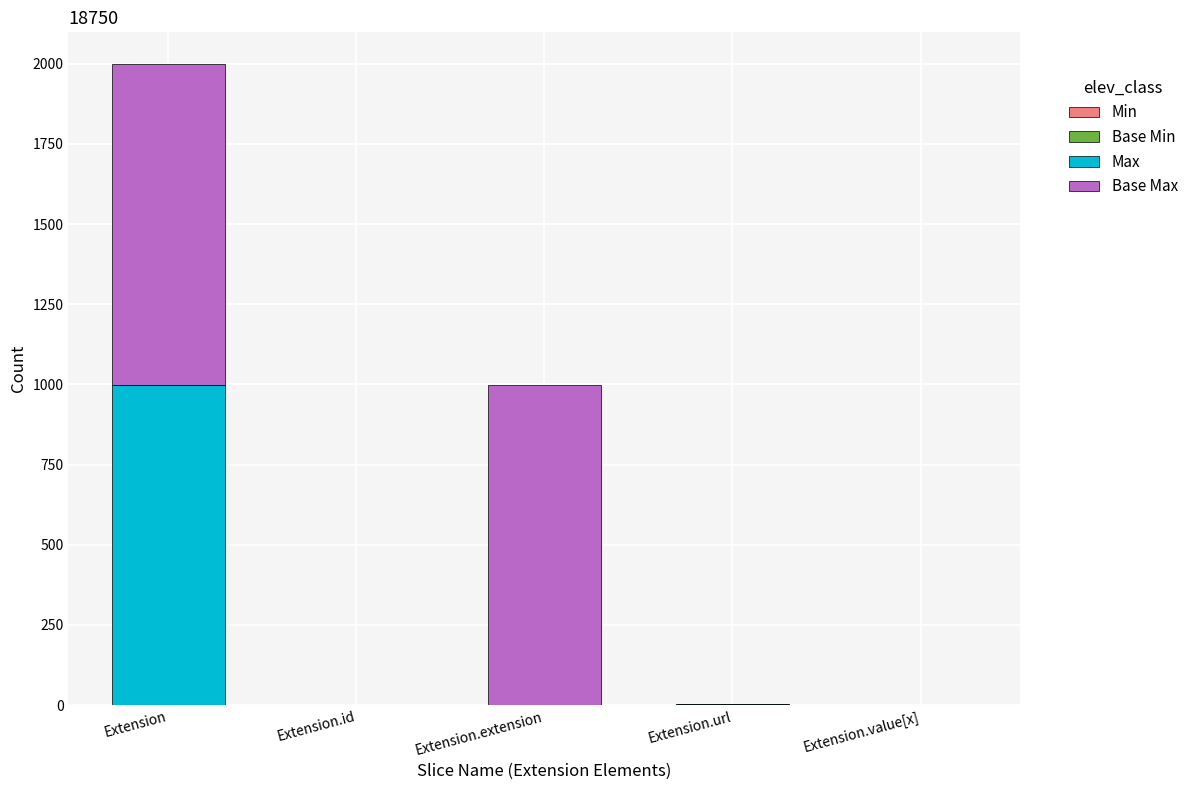

What is the total value across all series at Extension?

1998